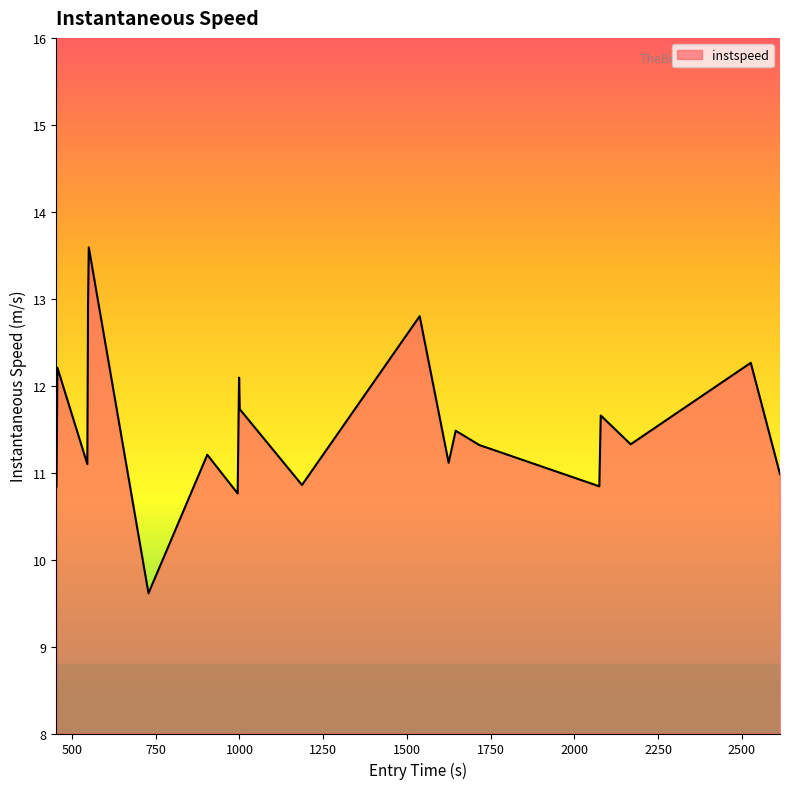

What is the smallest value displayed?

9.6